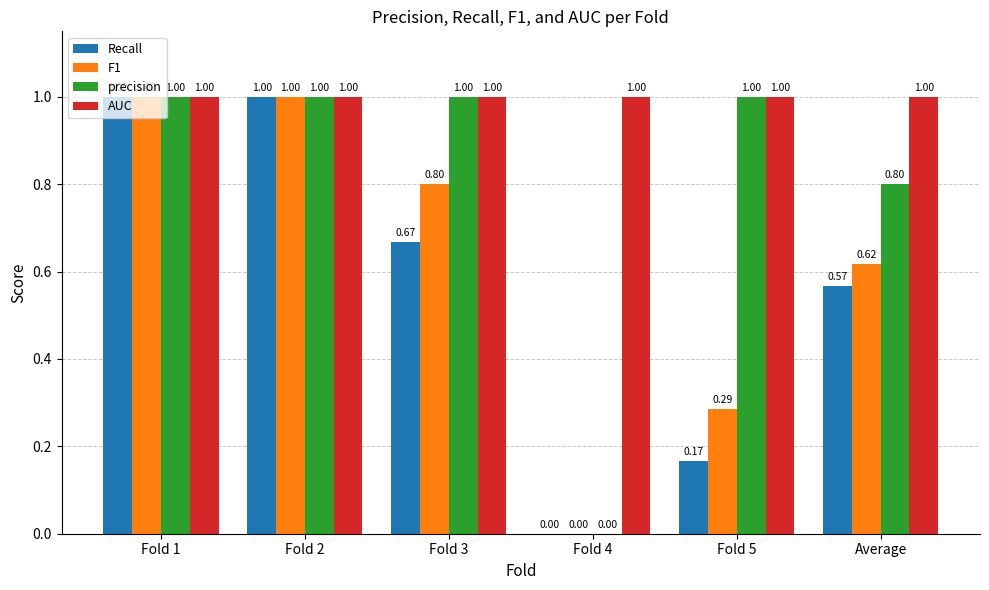

At which label is F1 closest to 0?

Fold 4